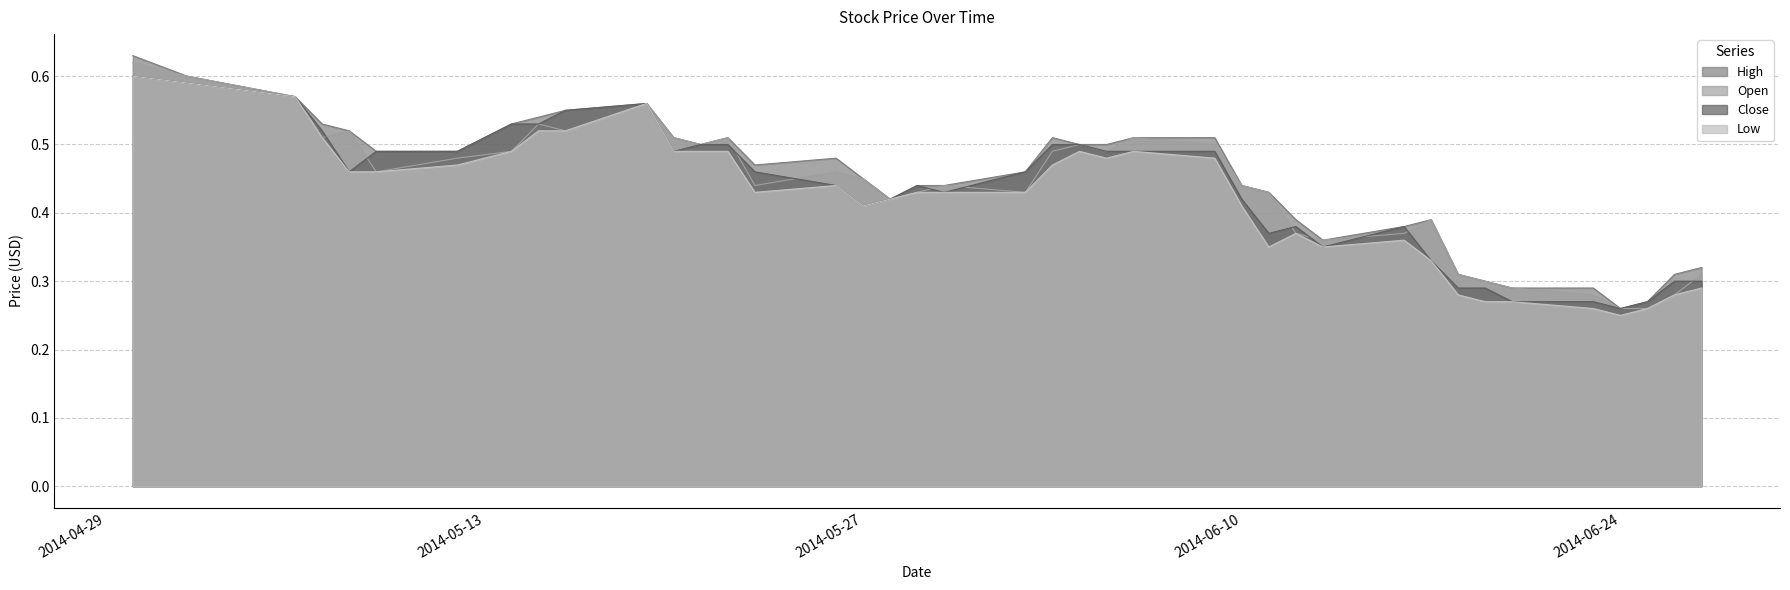

What is the average value of the Close series?

0.4